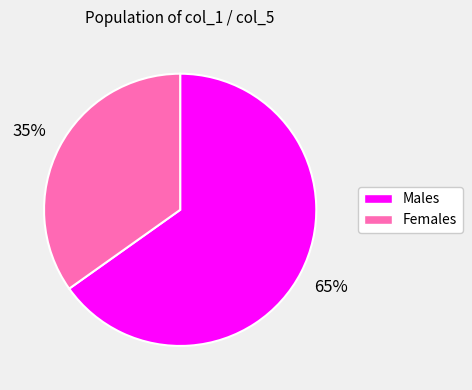

How many segments does this pie chart have?

2